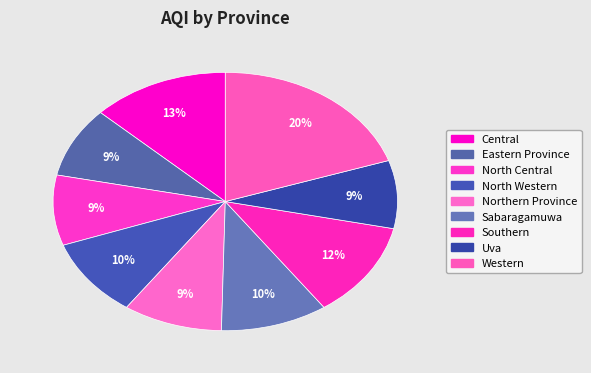

Which slice is the largest?

Western